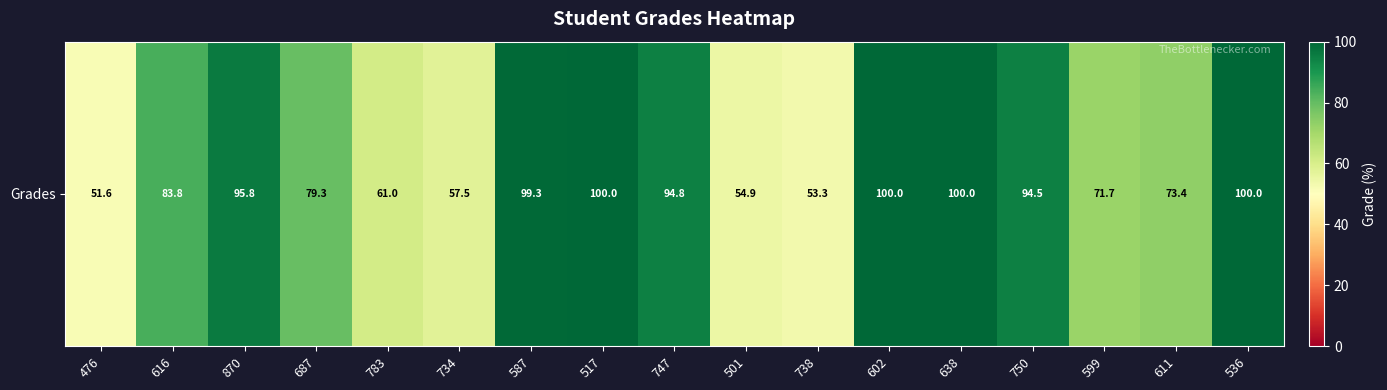

Which has a higher value, 517 or 599?

517